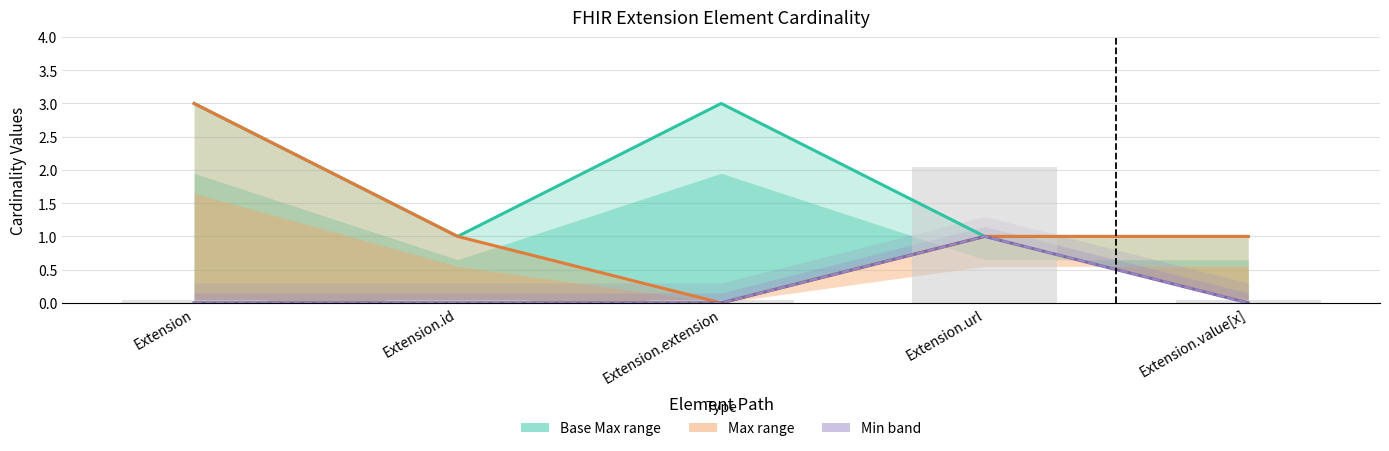

True or false: Base Max has a value of 5 at Extension.extension.

False